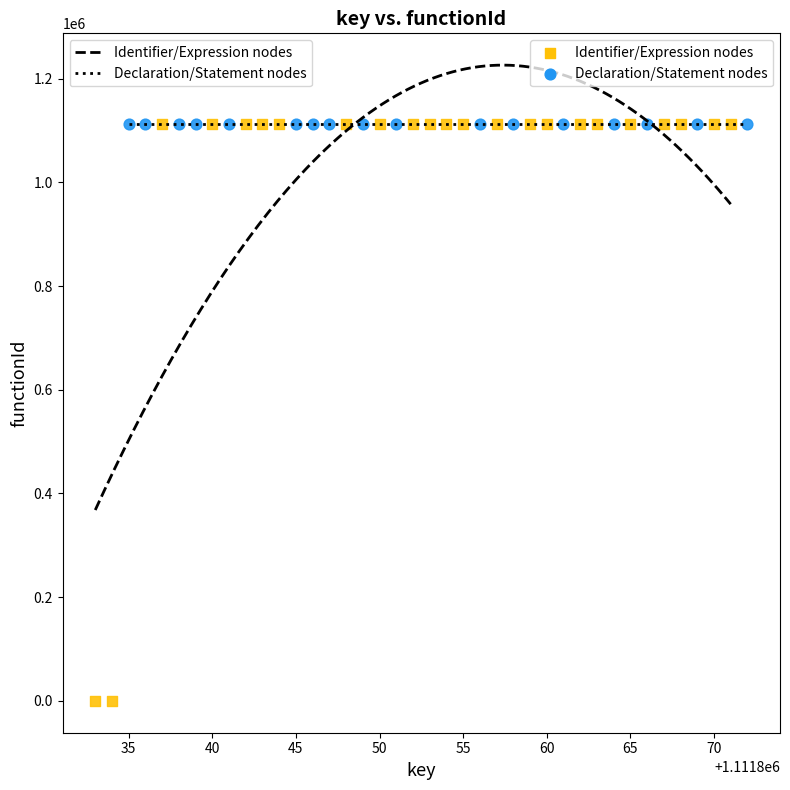

Which series reaches the minimum Y coordinate?

Identifier/Expression nodes